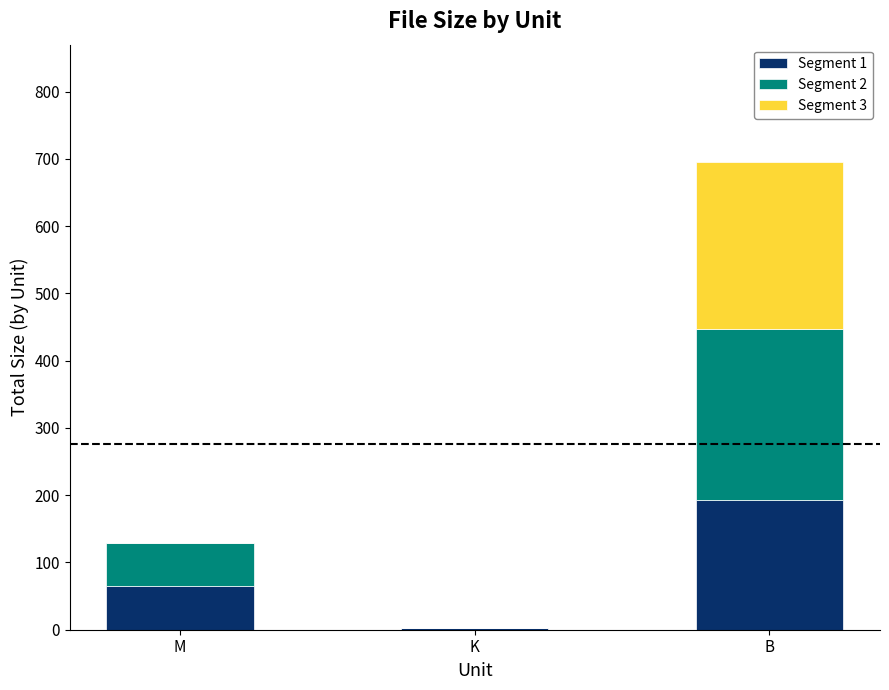

What is the maximum value for Segment 1?

193.0